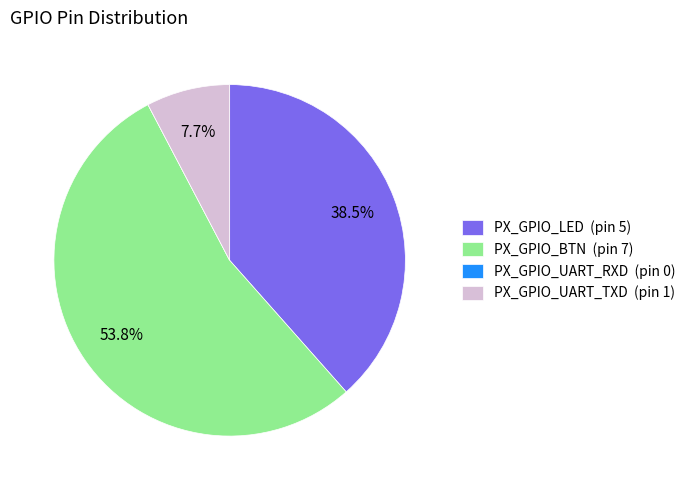

Combined, do PX_GPIO_UART_TXD and PX_GPIO_BTN account for over 50%?

Yes